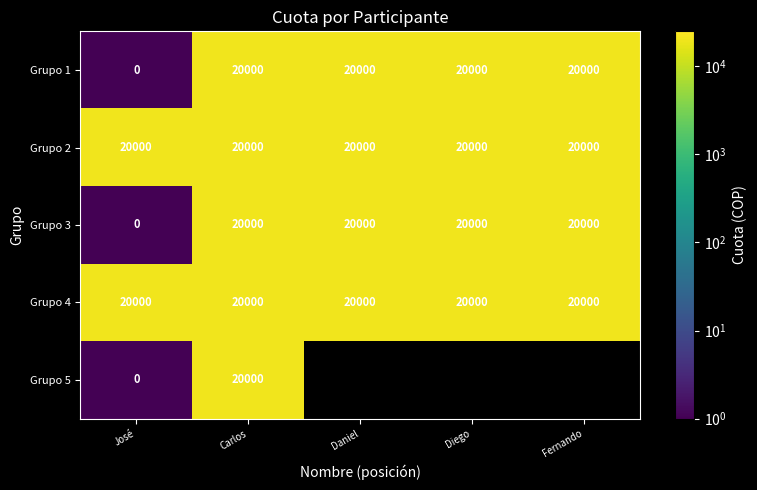

At which label does Grupo 3 reach its minimum?

José